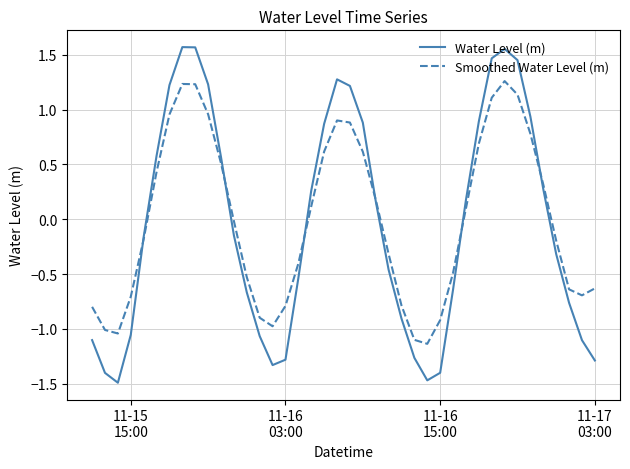

List the series in order of their peak value, highest first.

Water Level (m), Smoothed Water Level (m)